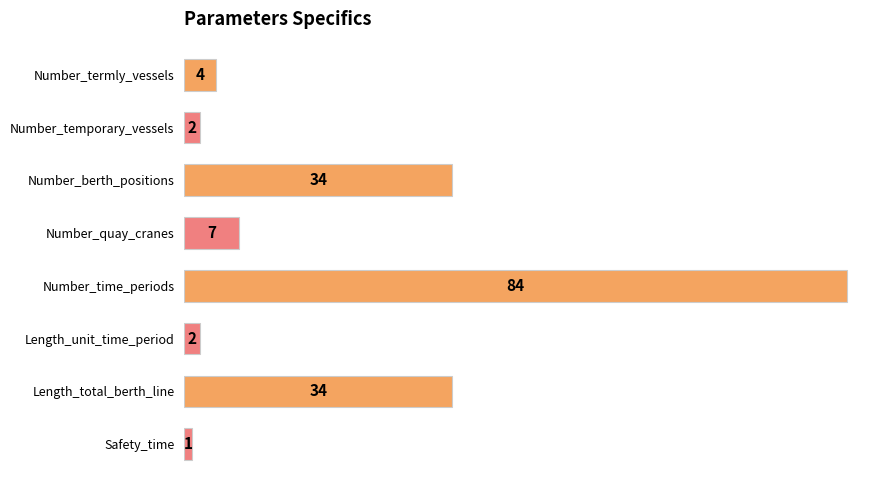

Read the value at Length_total_berth_line.

34